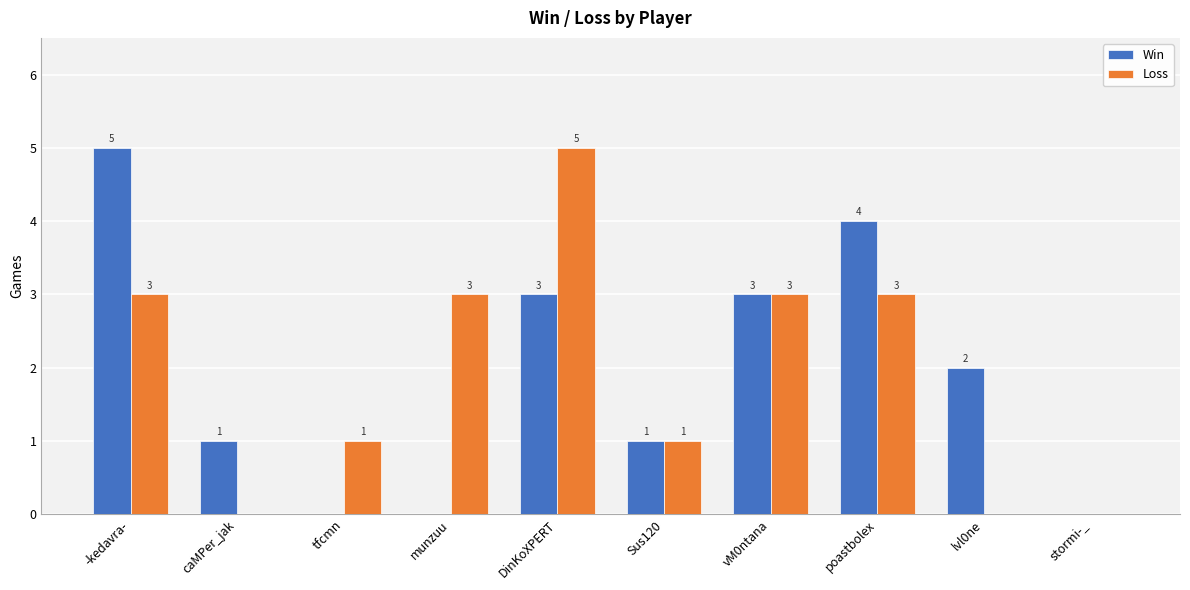

What is the sum of all Loss values?

19